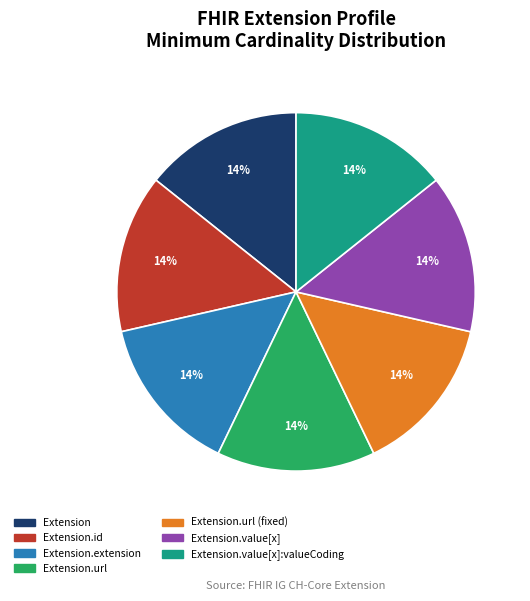

To the nearest percent, what is the average slice percentage?

14%